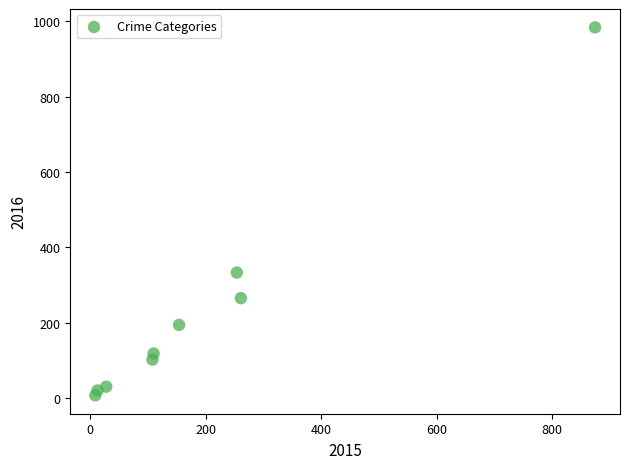

What is the range of Y values (max minus min)?

977